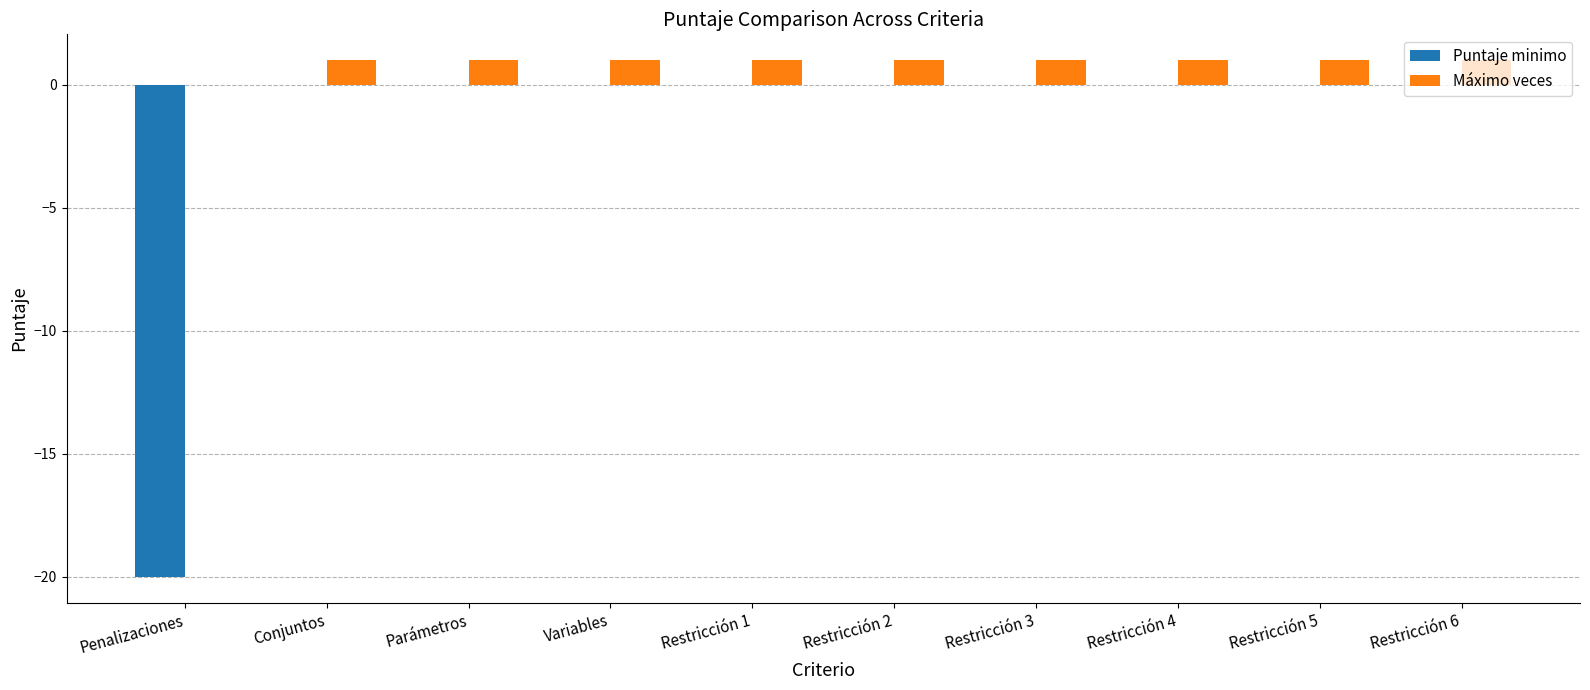

Is it true that Máximo veces equals 1 at Restricción 1?

True